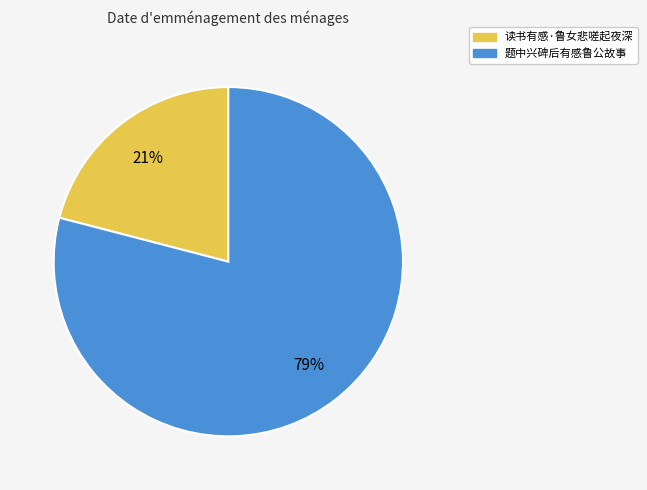

To the nearest percent, what percentage of the pie is 读书有感·鲁女悲嗟起夜深?

21%